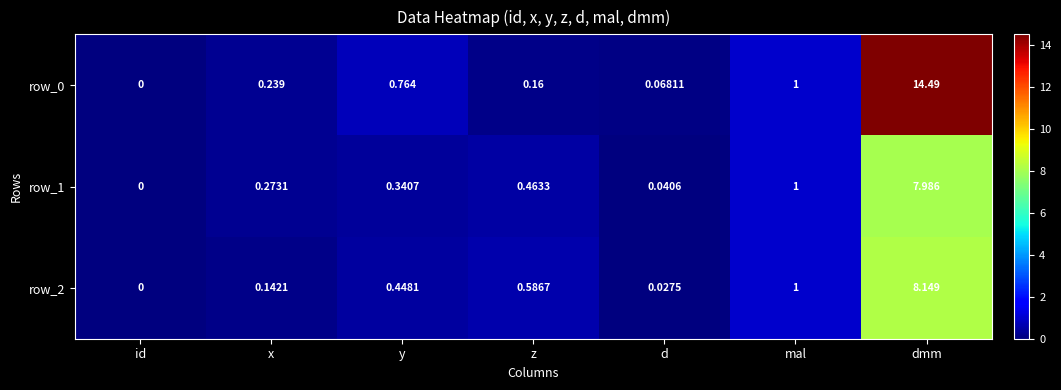

Is the value of row_2 at d greater than the value of row_0 at id?

Yes